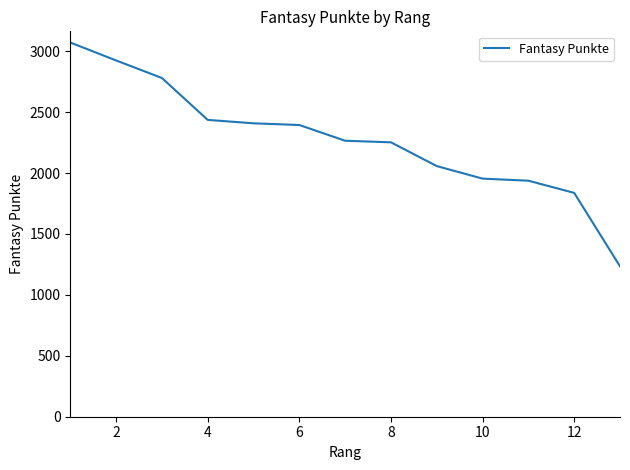

Reading right to left, what are all the values shown in this chart?

1234	1837	1937	1954	2057	2252	2265	2394	2408	2436	2780	2924	3071